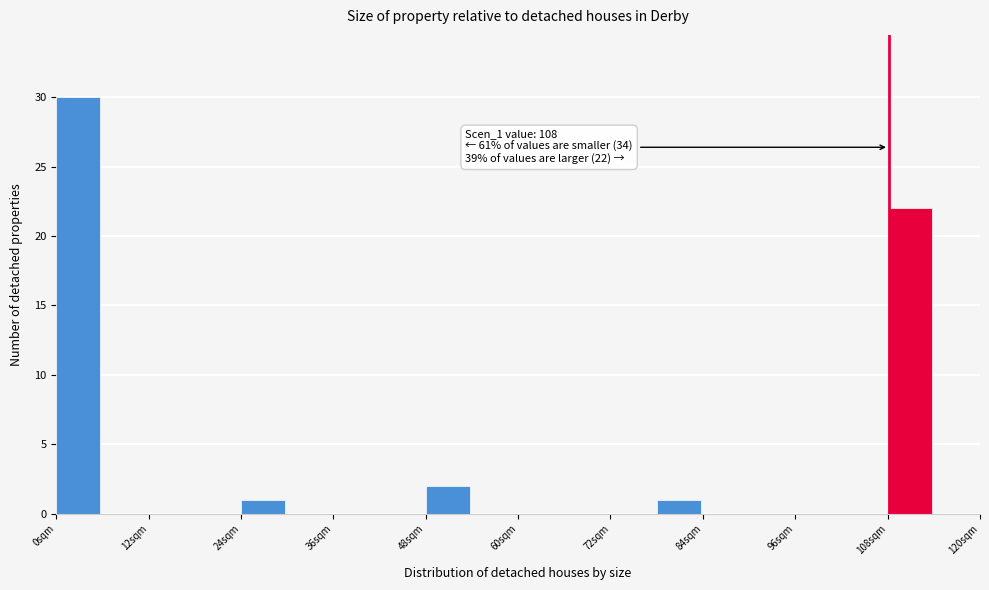

Around what value on the x-axis is the tallest bar? Give the approximate position of its centre, as read against the axis.

2